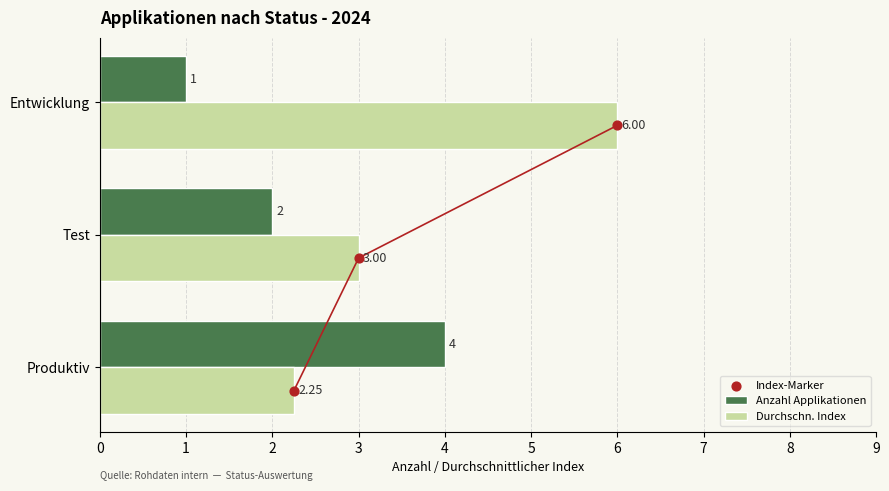

What is the sum of all Anzahl Applikationen values?

7.0